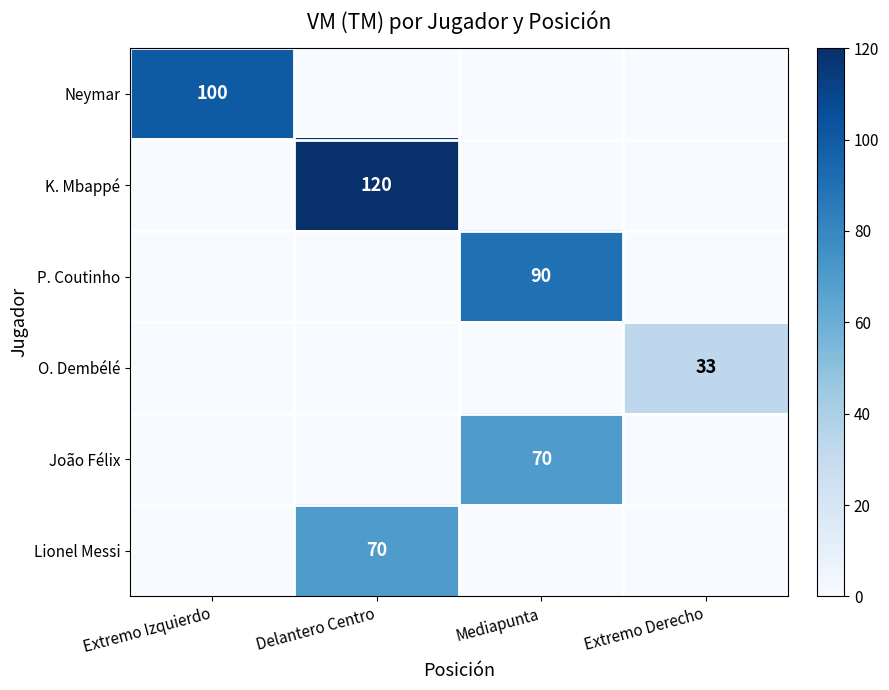

True or false: João Félix has a value of 70 at Mediapunta.

True